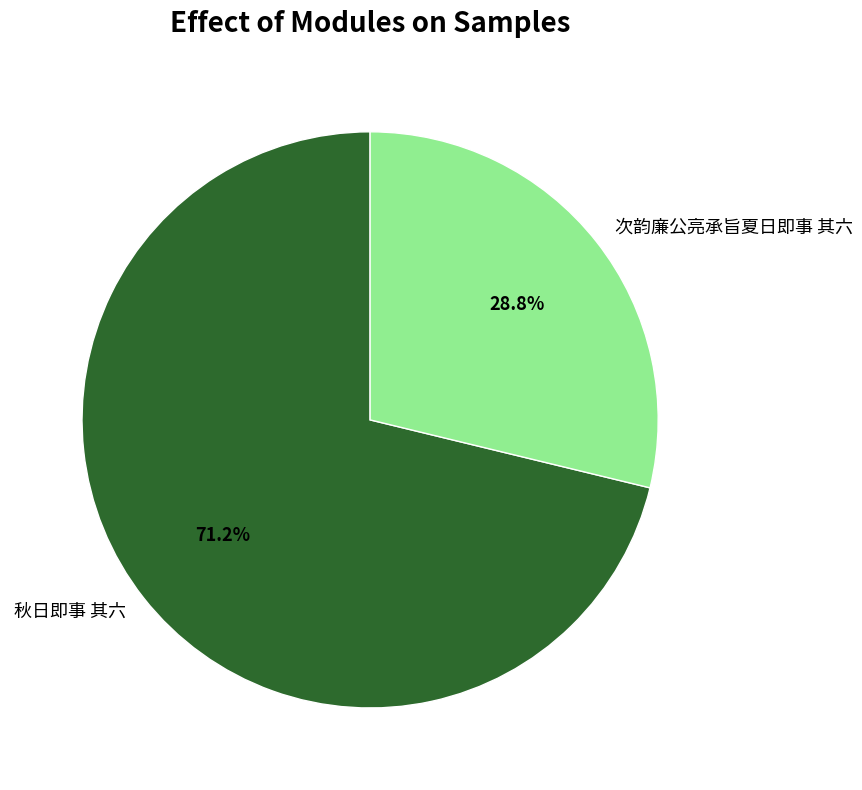

Count the number of slices in the pie.

2